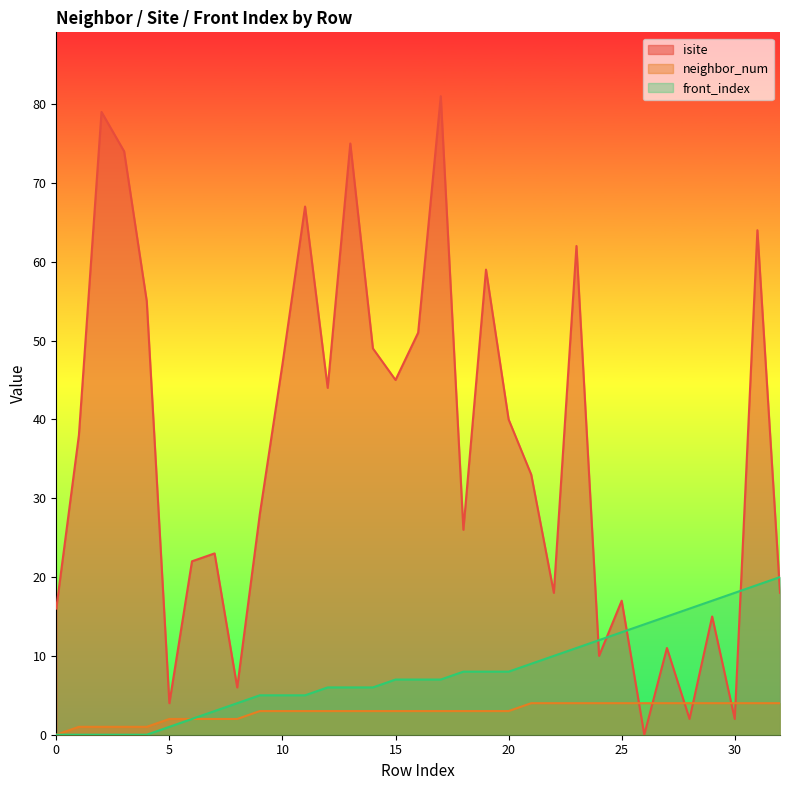

Which series has the largest total across all categories?

isite